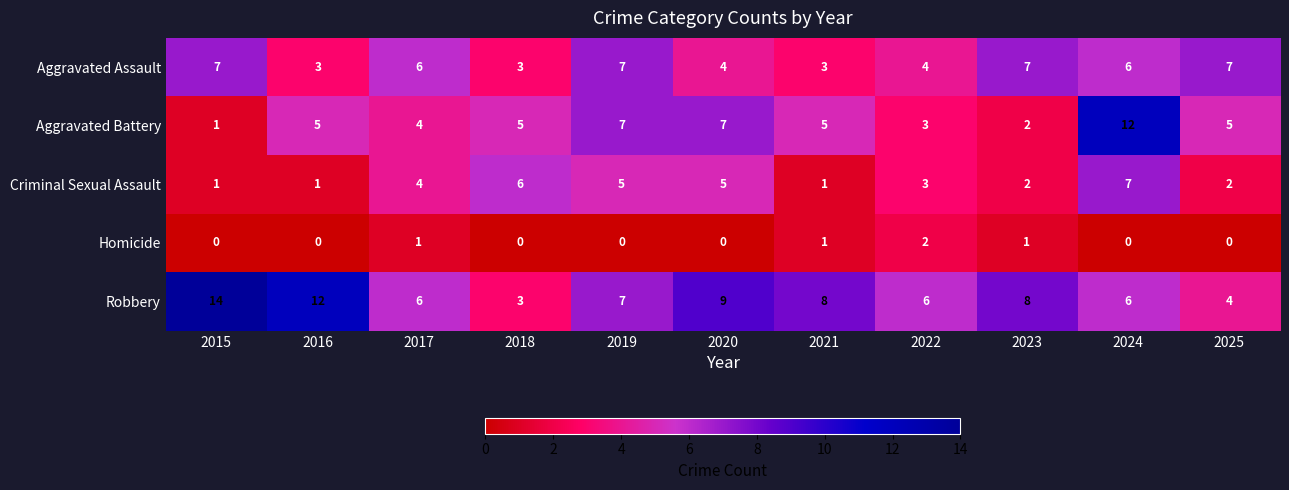

At which category is the sum across all series the highest?

2024